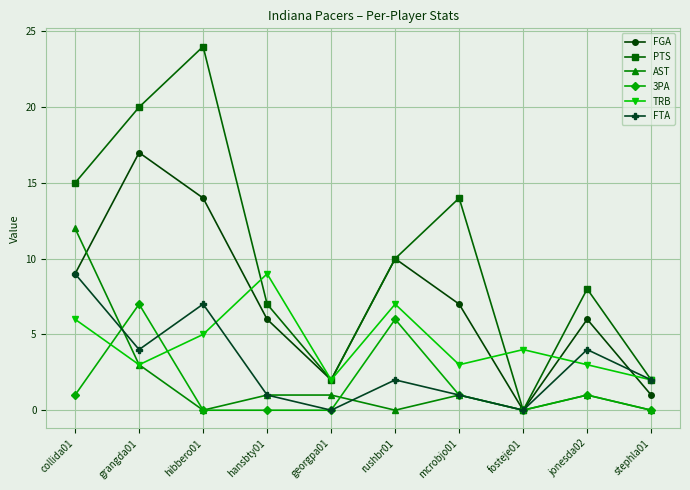

At which category is the sum across all series the highest?

grangda01